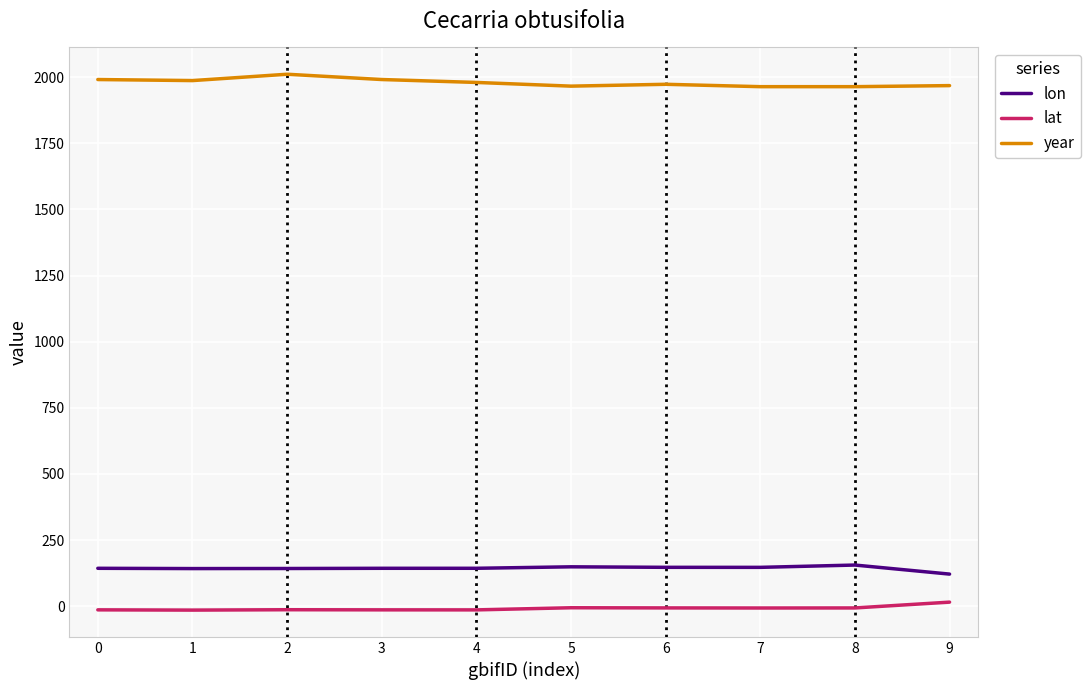

At how many categories does at least one series exceed 562?

10